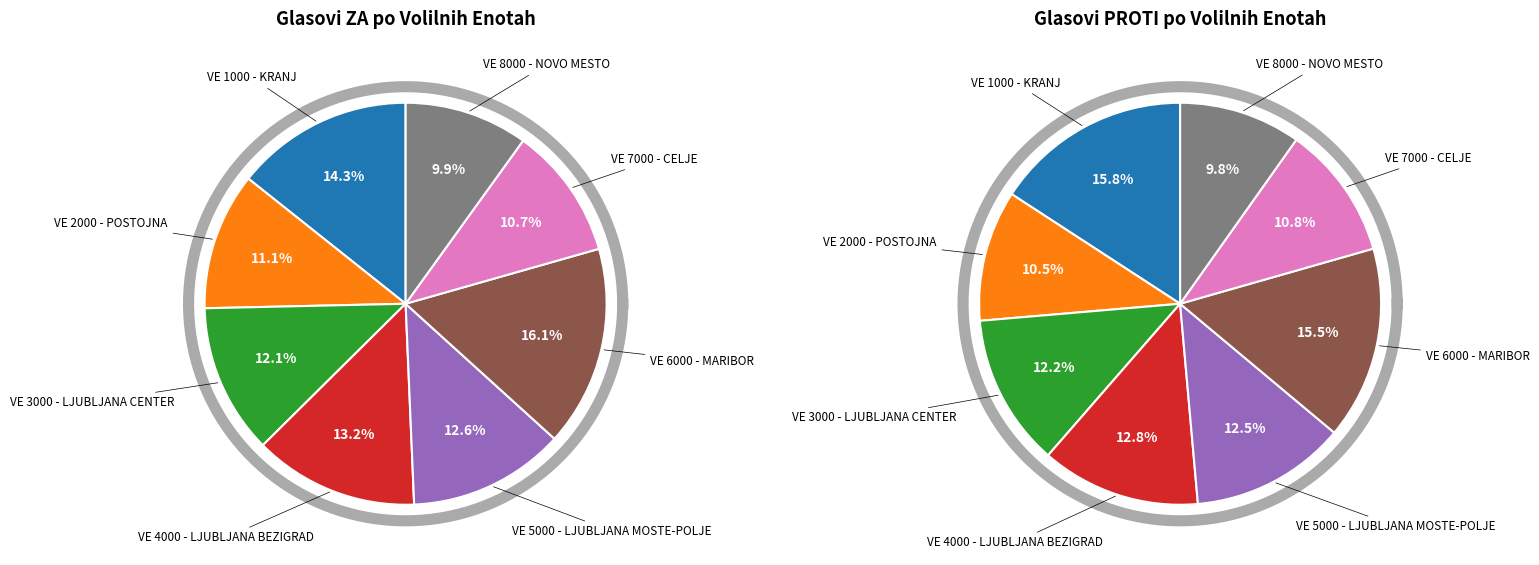

Is there any slice that represents more than half of the pie?

No